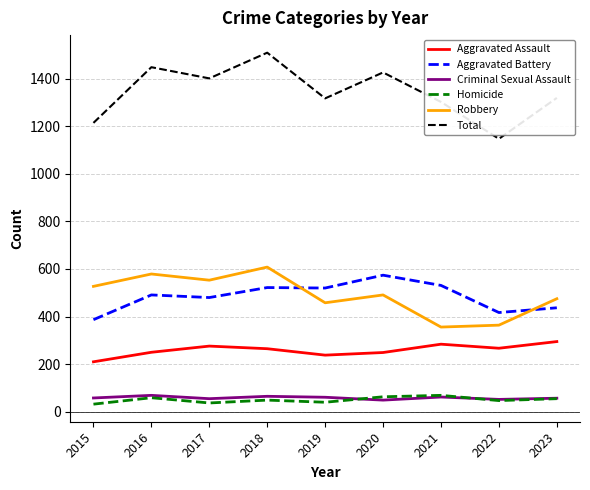

True or false: Total has a value of 2210 at 2019.

False